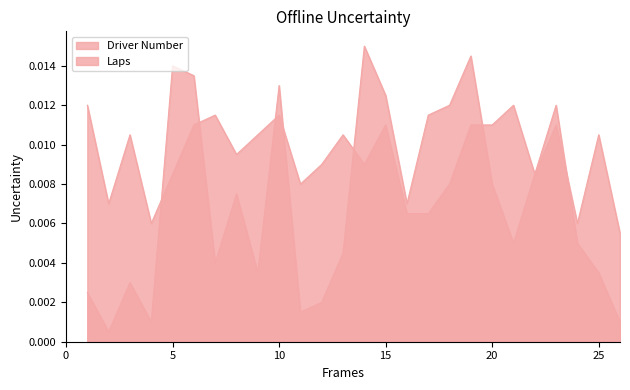

Where is Driver Number nearest to the value 0?

2